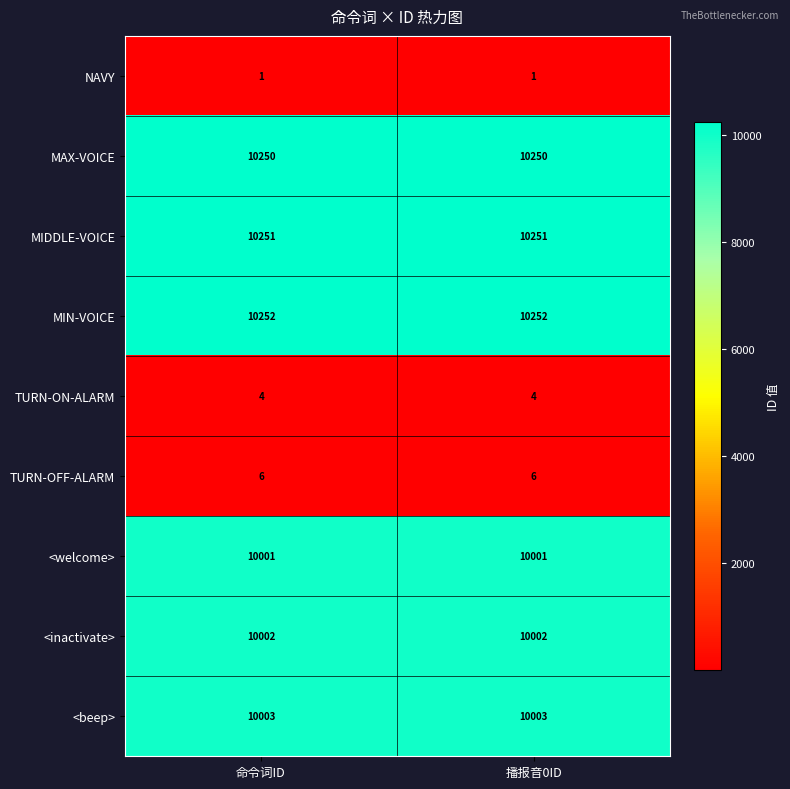

How many data points does each series have?

2